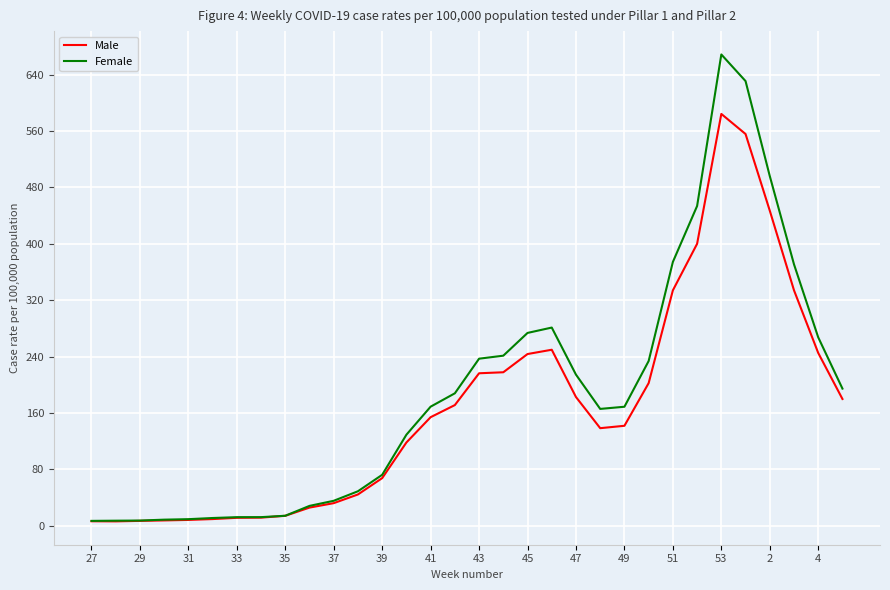

Rank the series by their maximum value, from highest to lowest.

Female, Male